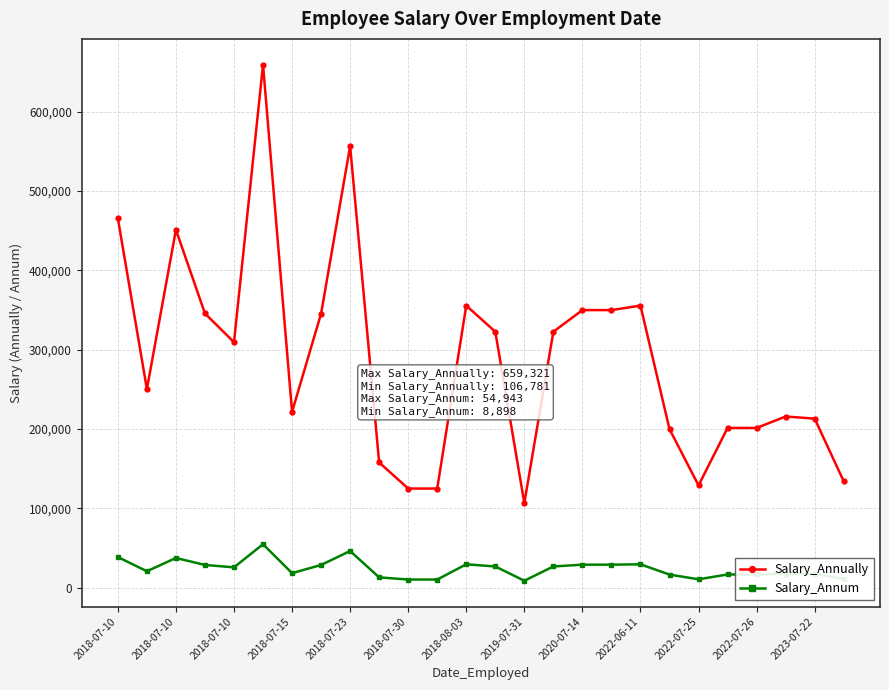

Which series has the widest spread of values?

Salary_Annually